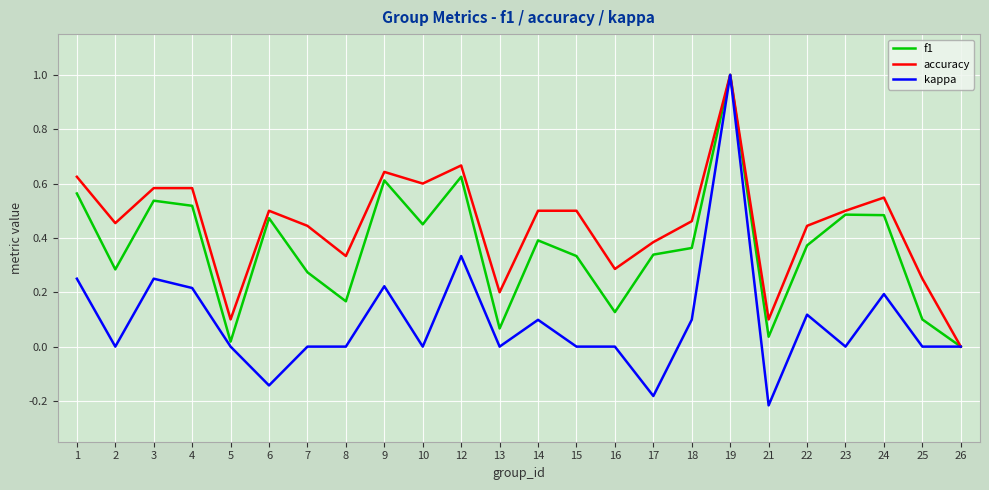

At which category does the chart reach its minimum across all series?

21